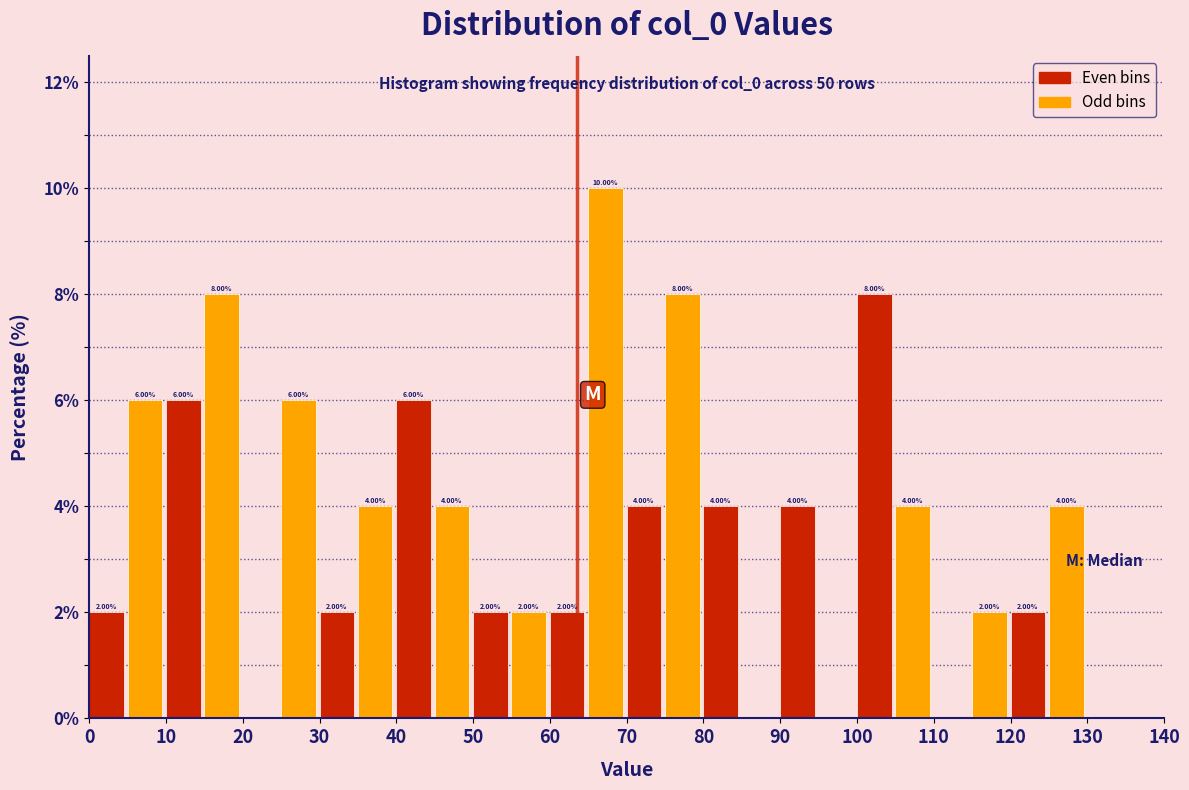

Over which range of the x-axis is the bar tallest?

65 to 70